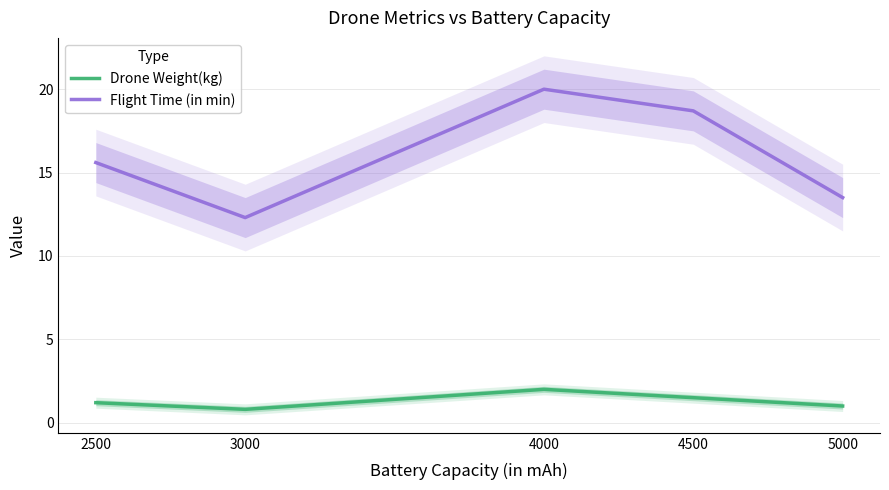

True or false: Drone Weight(kg) and Flight Time (in min) cross at least once.

False